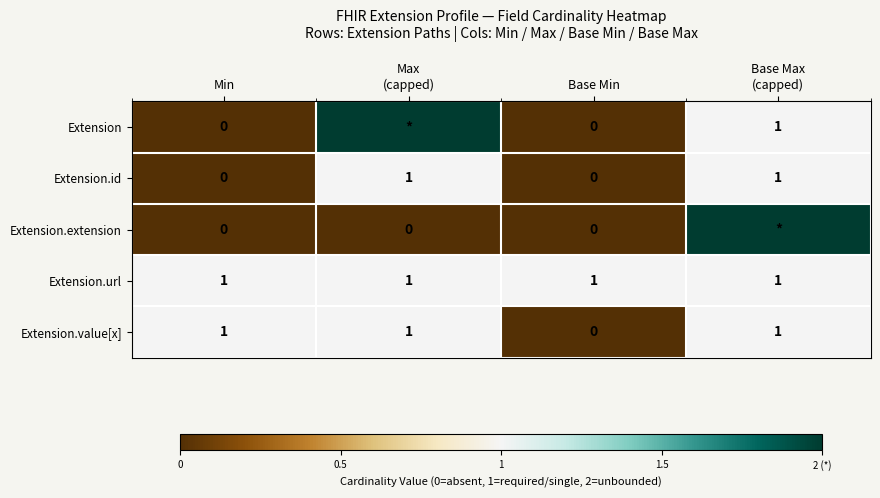

Count the Extension.id values in the range 0 to 1.

4